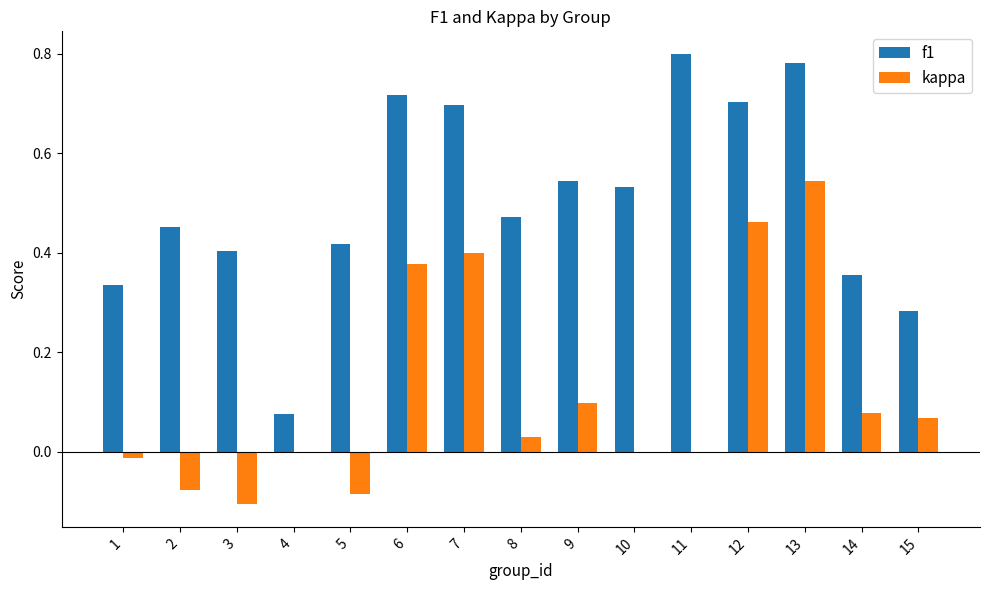

The value of f1 at 8 is 0.3. True or false?

False